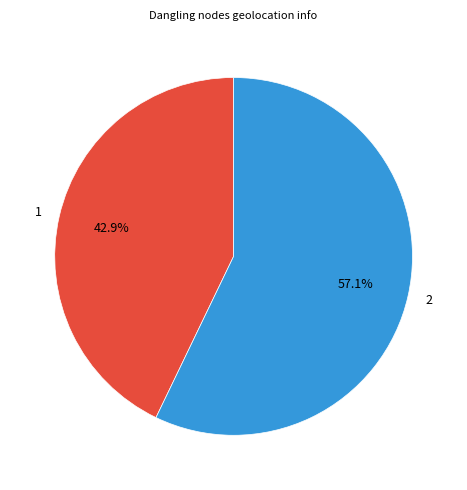

Combined, what portion of the pie is 1 and 2?

100.0%